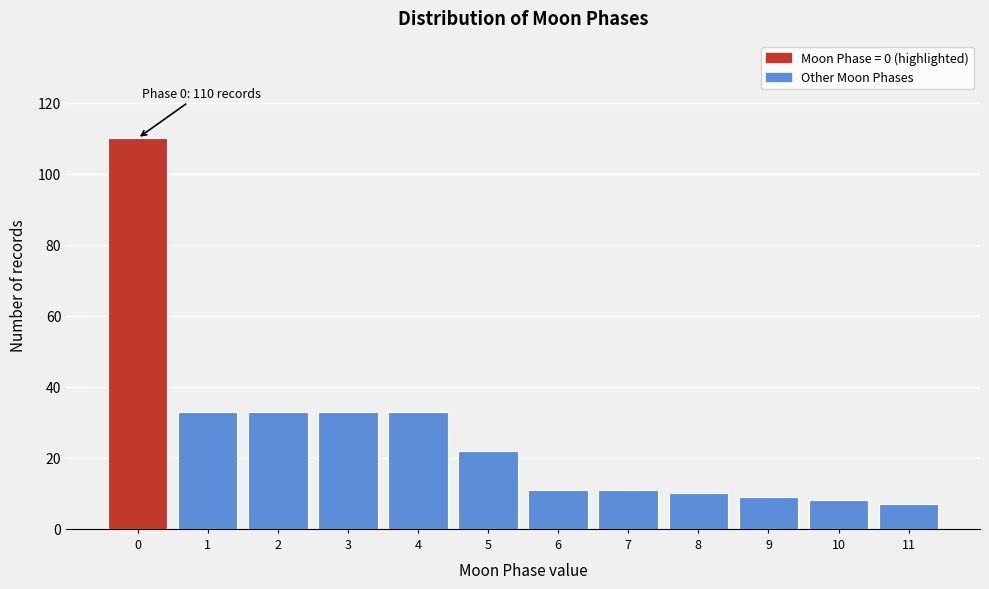

Reading left to right, what are all the values shown in this chart?

0=110	1=33	2=33	3=33	4=33	5=22	6=11	7=11	8=10	9=9	10=8	11=7